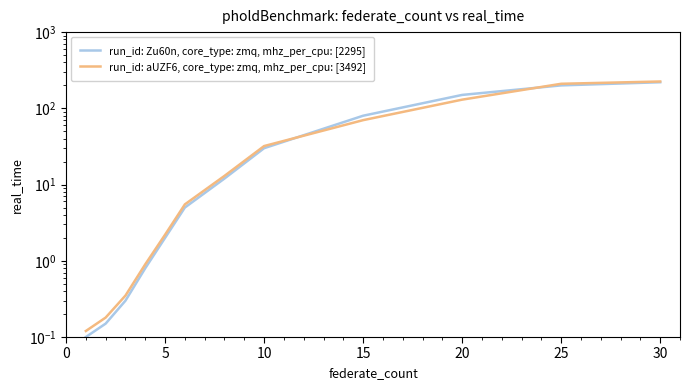

What is the label of the 7th point from the left?

30